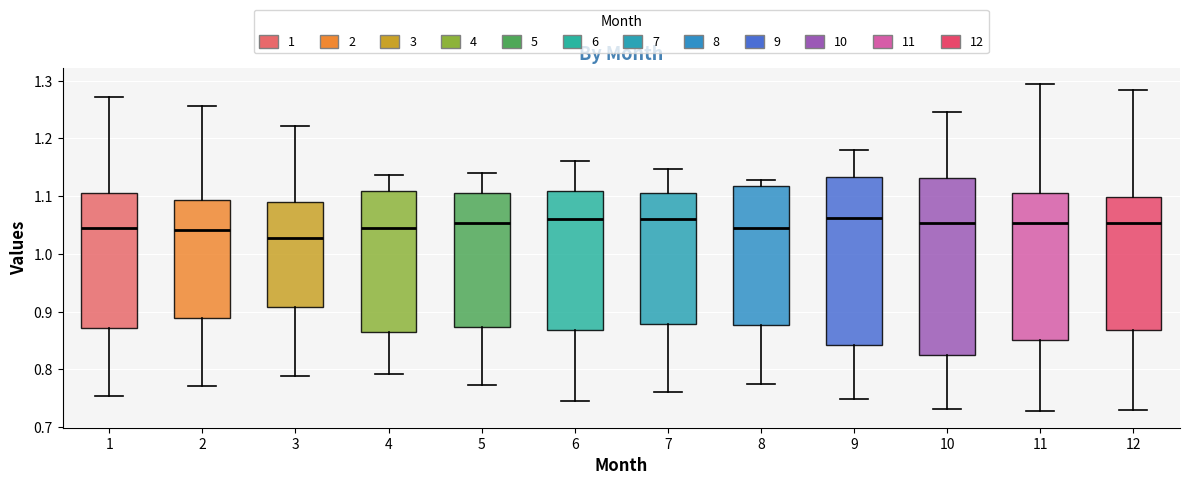

Where is the lower edge of the box at x = 9 on the y-axis? The values are not printed on the chart, so give them approximately, as read against the axis.

0.84